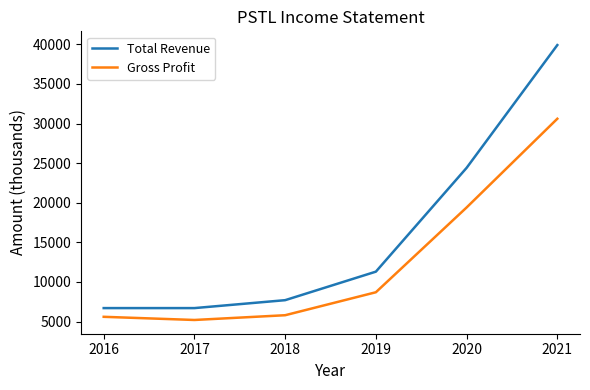

What are all the series names shown in the legend?

Total Revenue, Gross Profit